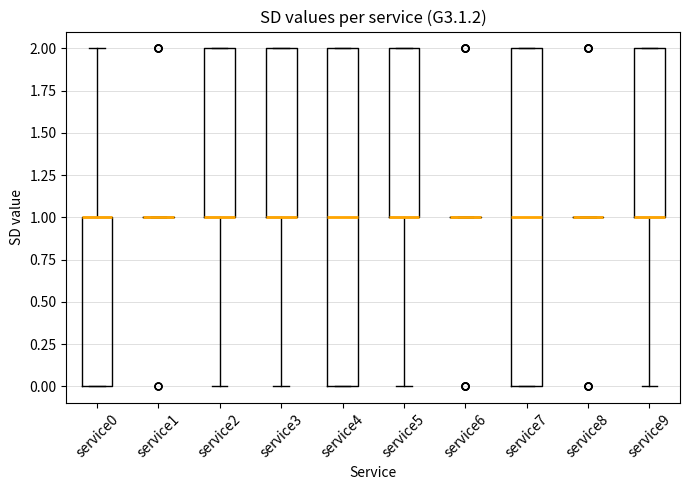

Where is the upper edge of the box for service4 on the y-axis? The values are not printed on the chart, so give them approximately, as read against the axis.

2